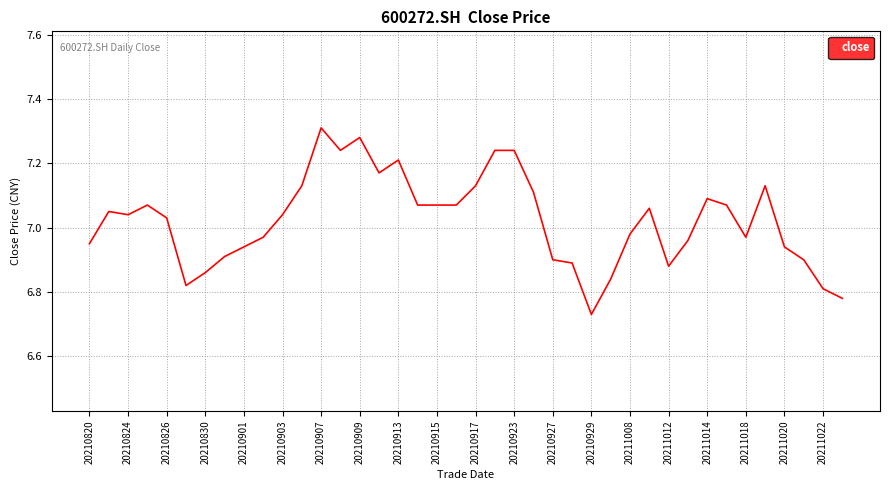

What is the difference between the second highest and second lowest values?

0.5